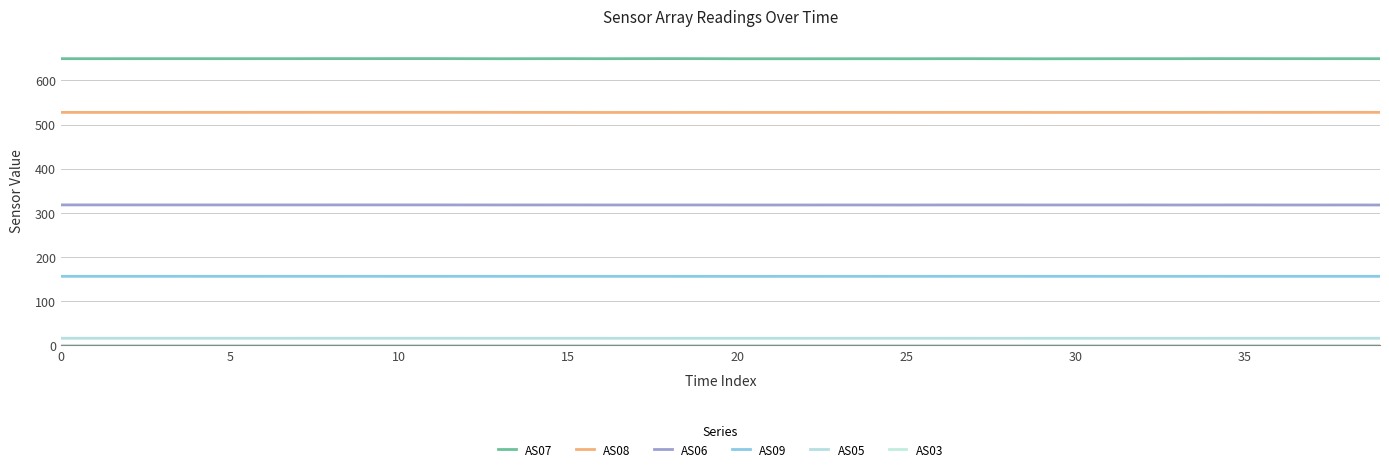

True or false: AS08 and AS07 intersect in this chart.

False